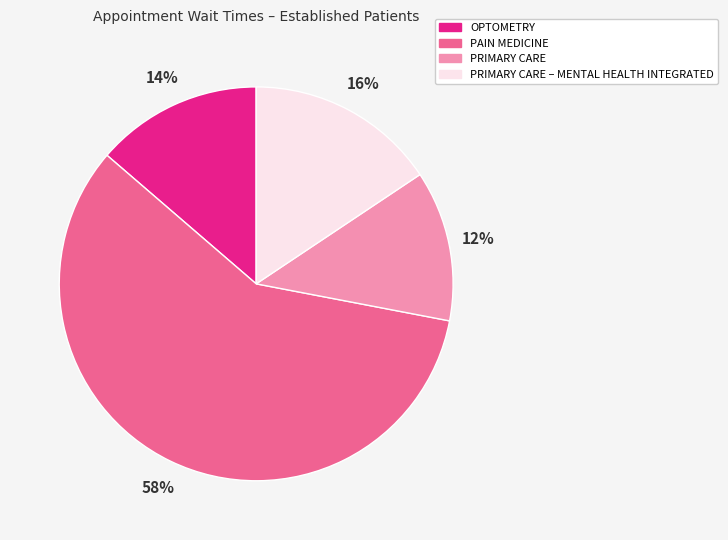

To the nearest percent, what is the combined percentage of OPTOMETRY and PAIN MEDICINE?

72%